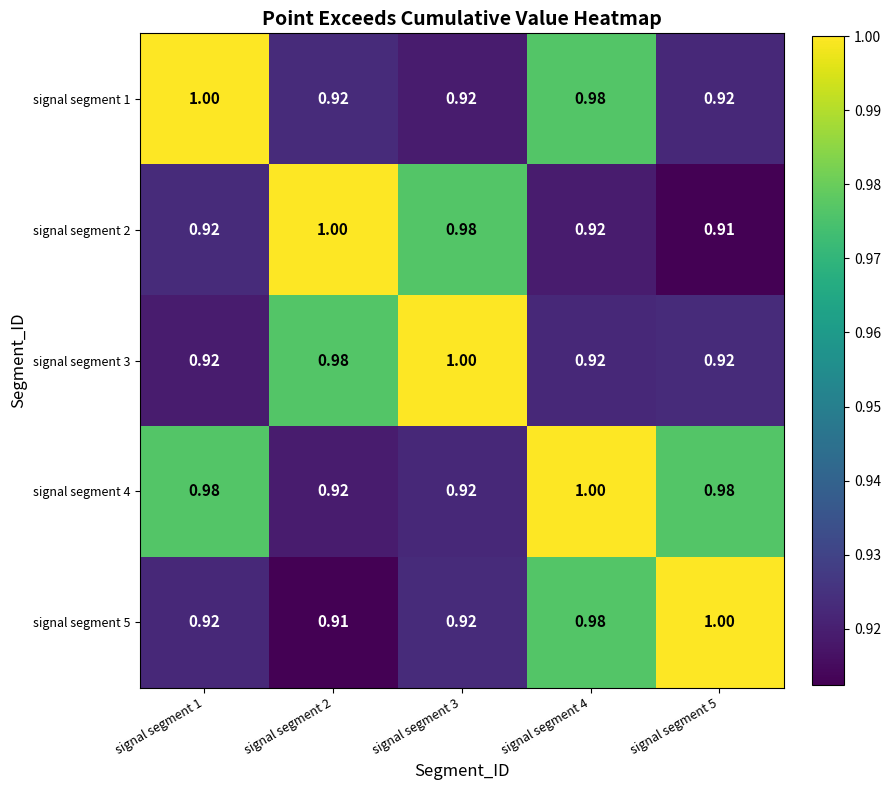

How many data points does each series have?

5